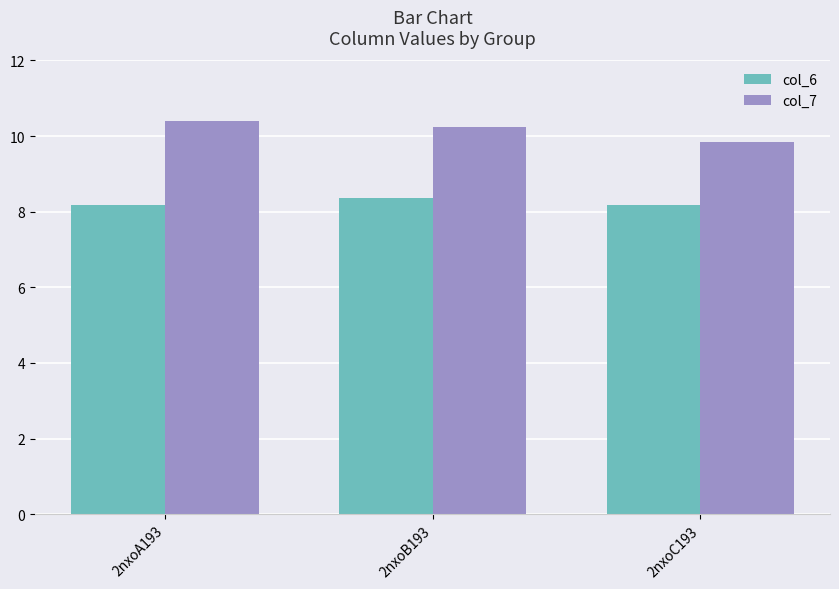

At how many categories does at least one series exceed 9?

3